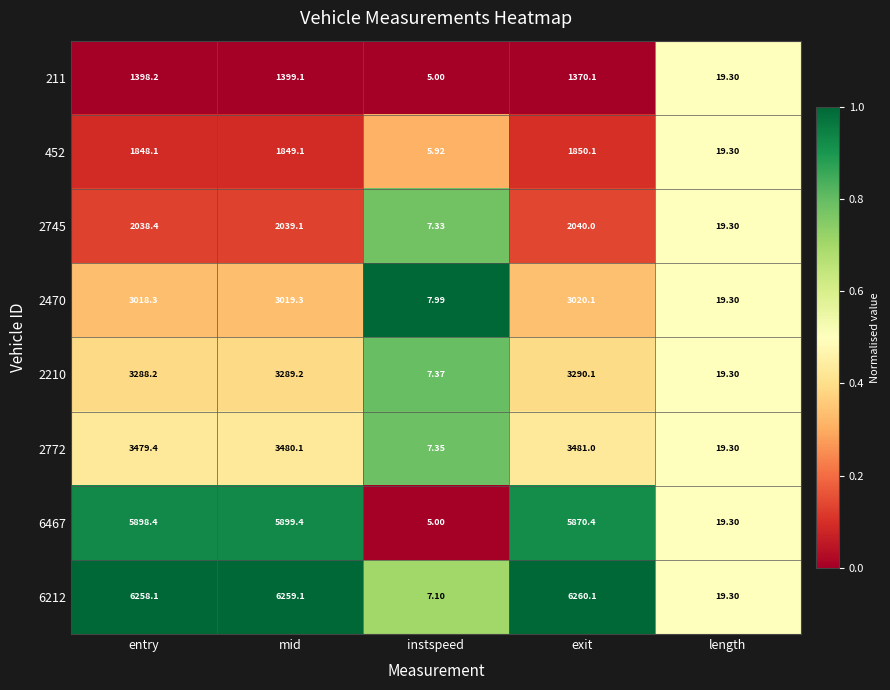

At which label does 2745 reach its peak?

exit